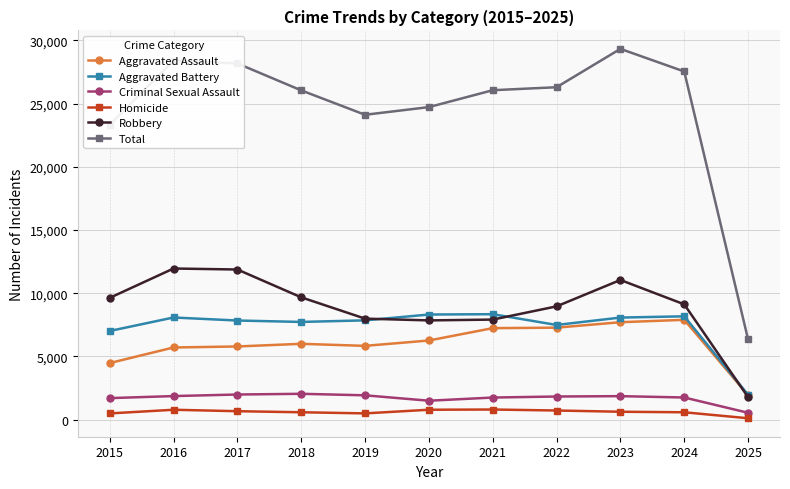

True or false: Homicide has more than 0 interior local peaks.

True